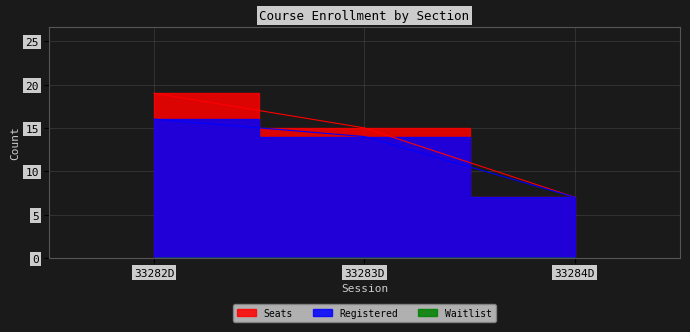

Which series has the widest spread of values?

Seats